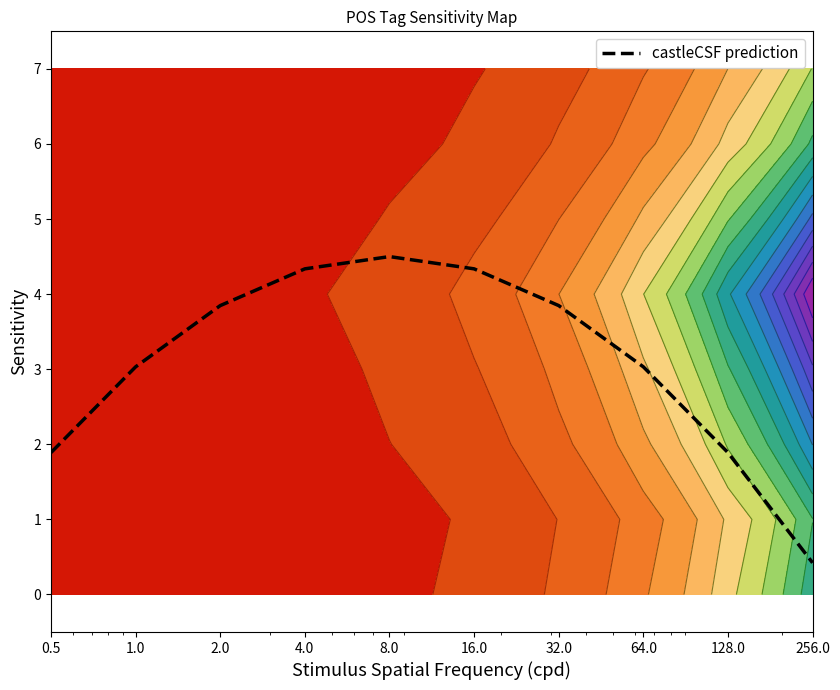

The value at 32.0 is 3.8. True or false?

True